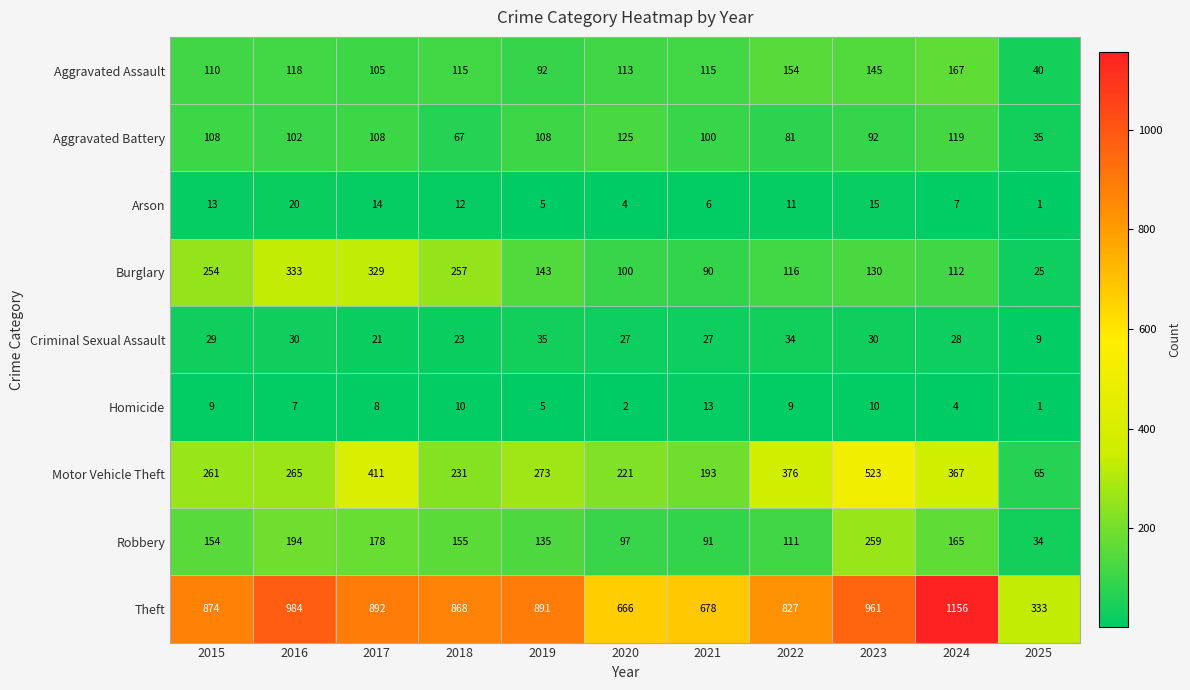

Between 2022 and 2024, which series saw the biggest shift?

Theft